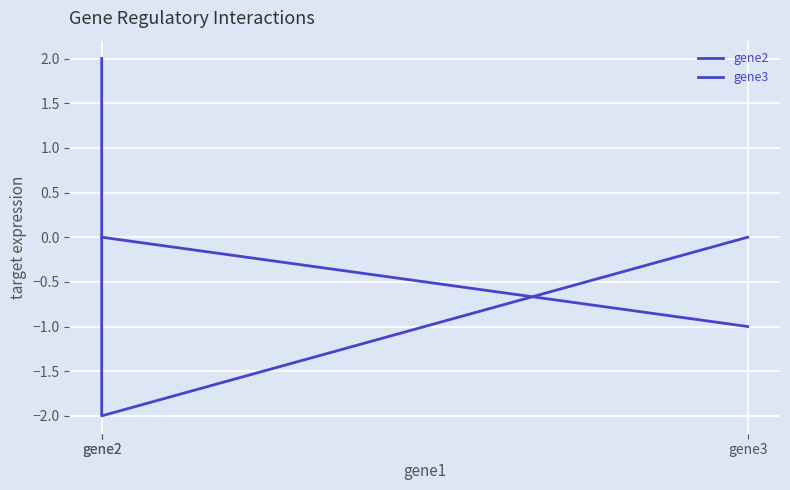

Read the gene3 value at gene2.

-2